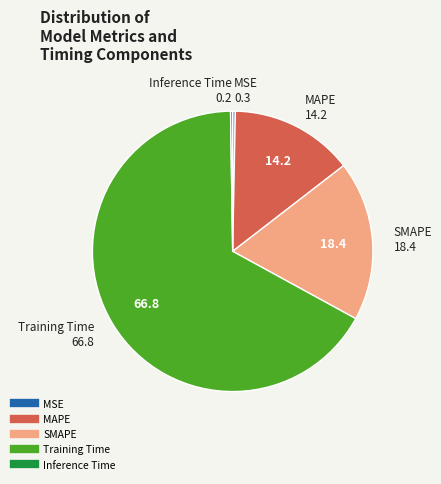

Is there a majority slice in this chart?

Yes